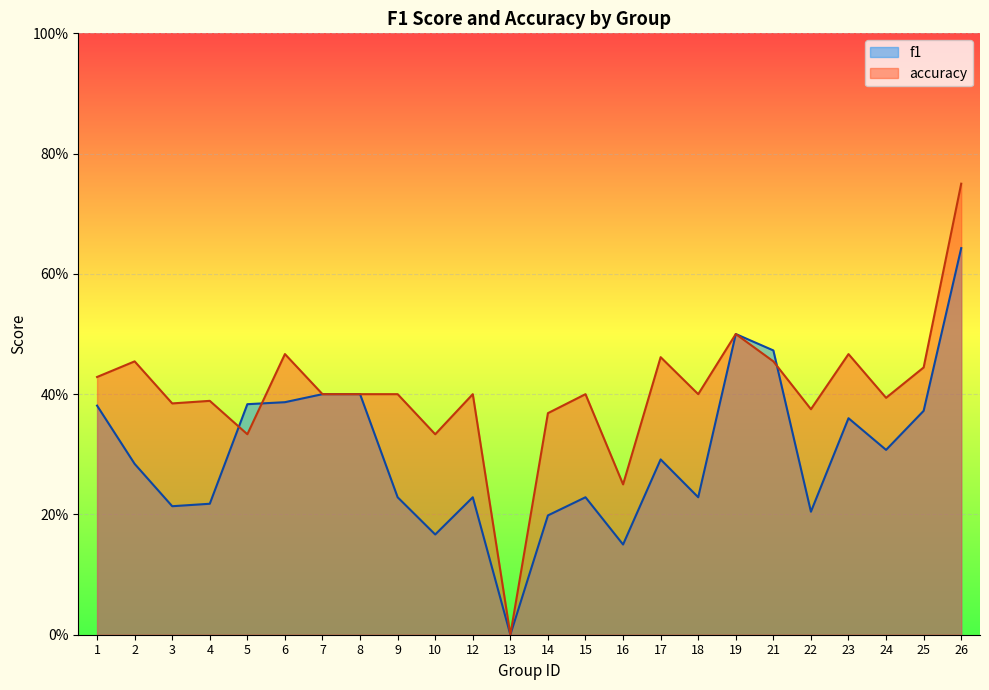

List the labels in order of accuracy value, largest first.

26, 19, 6, 23, 17, 2, 21, 25, 1, 7, 8, 9, 12, 15, 18, 24, 4, 3, 22, 14, 5, 10, 16, 13